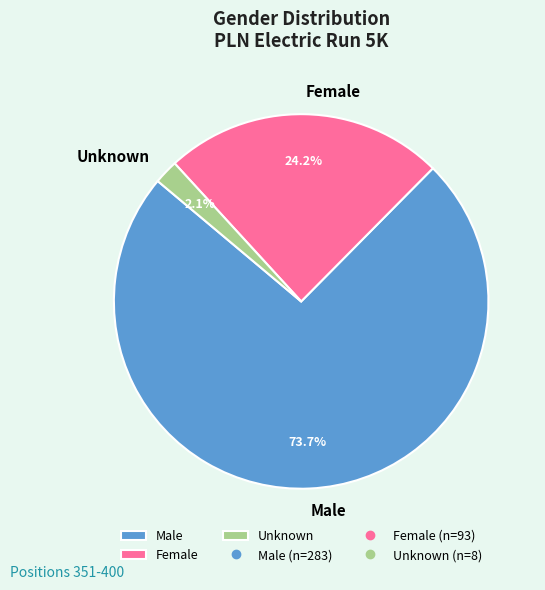

Approximately how many times larger is the value at Male compared to Female?

3.0